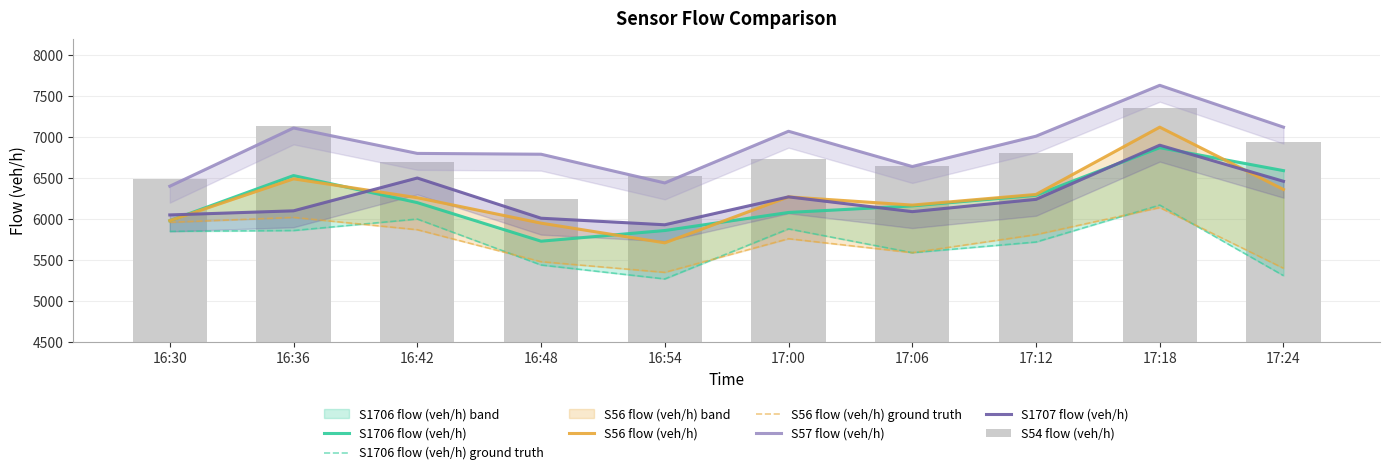

Is the value of S1706 flow (veh/h) at 17:12 greater than the value of S57 flow (veh/h) at 16:30?

No